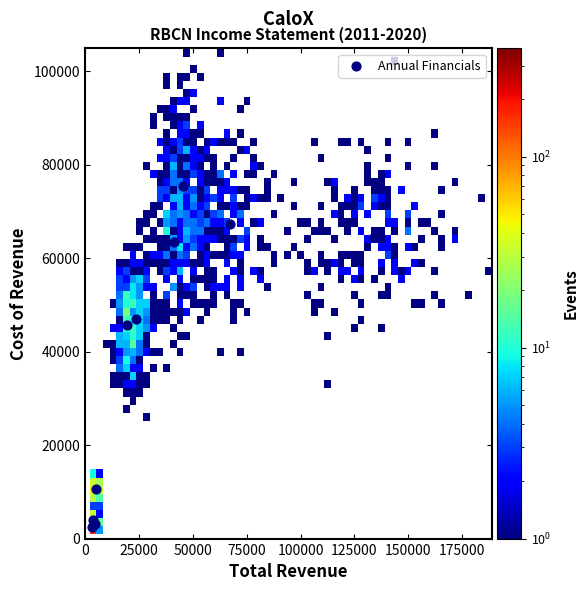

What Y value in the scatter plot is closest to 38900?

45600